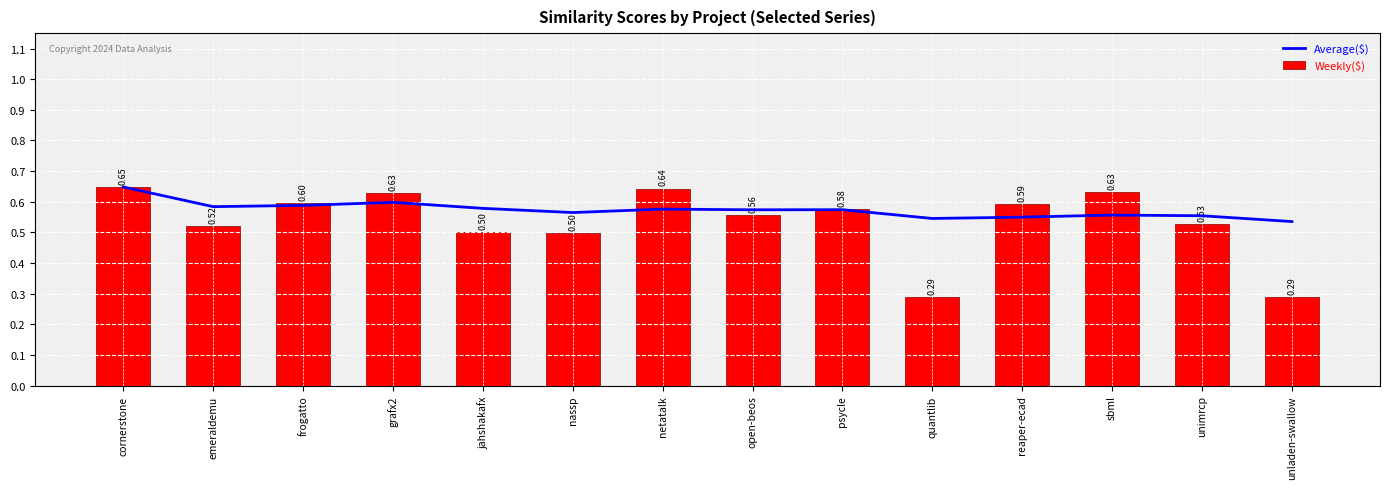

At which label does Weekly($) reach its peak?

cornerstone